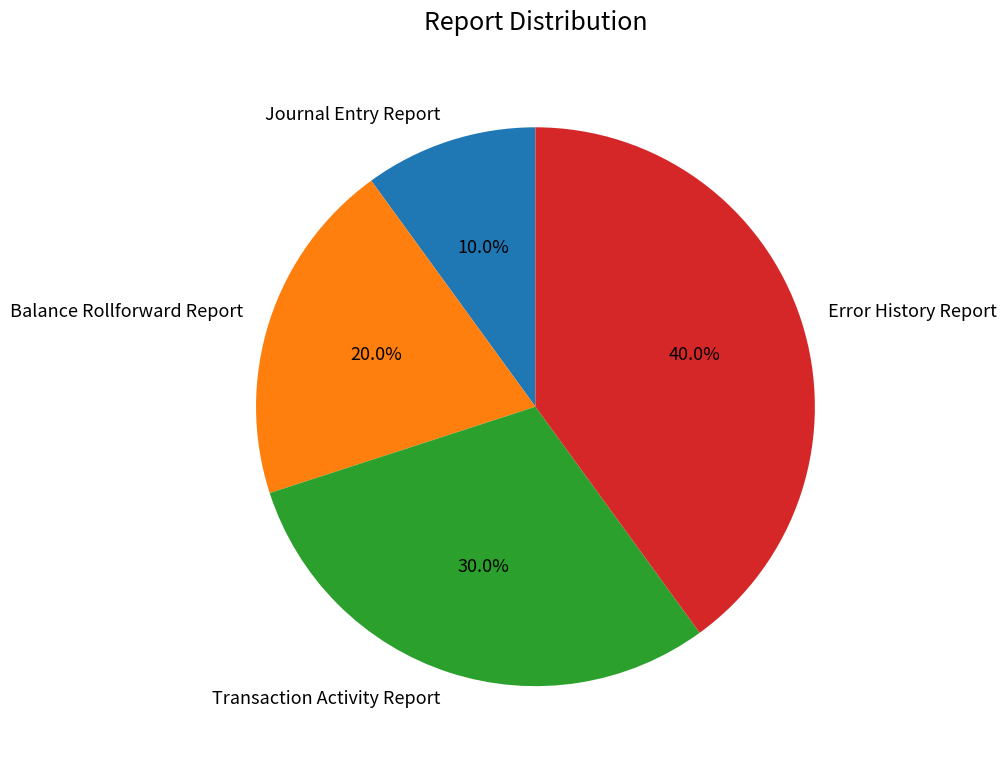

Does any single category account for the majority?

No